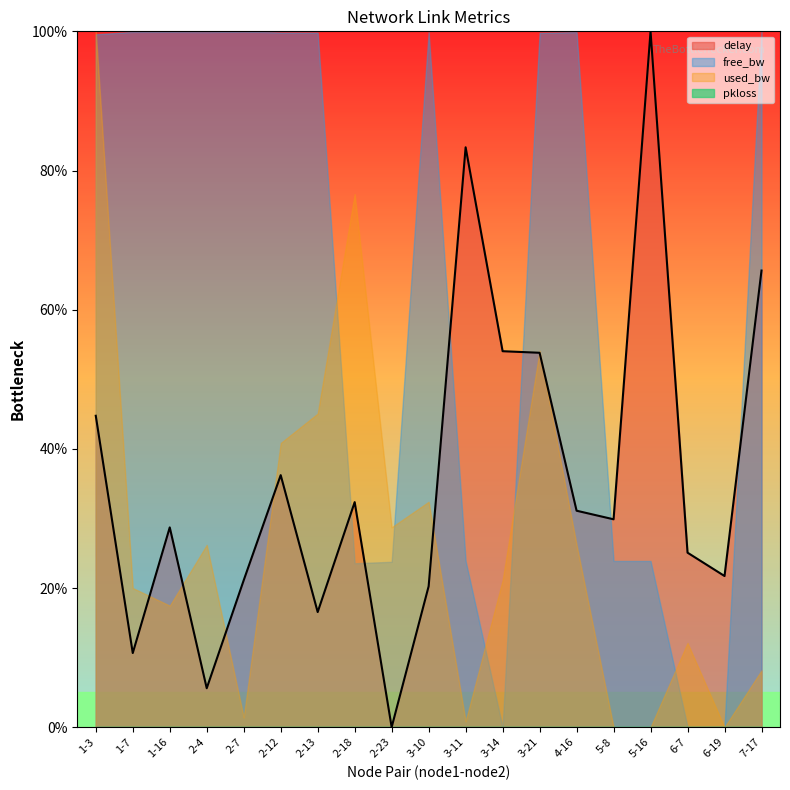

What position from the left is 1-16?

3